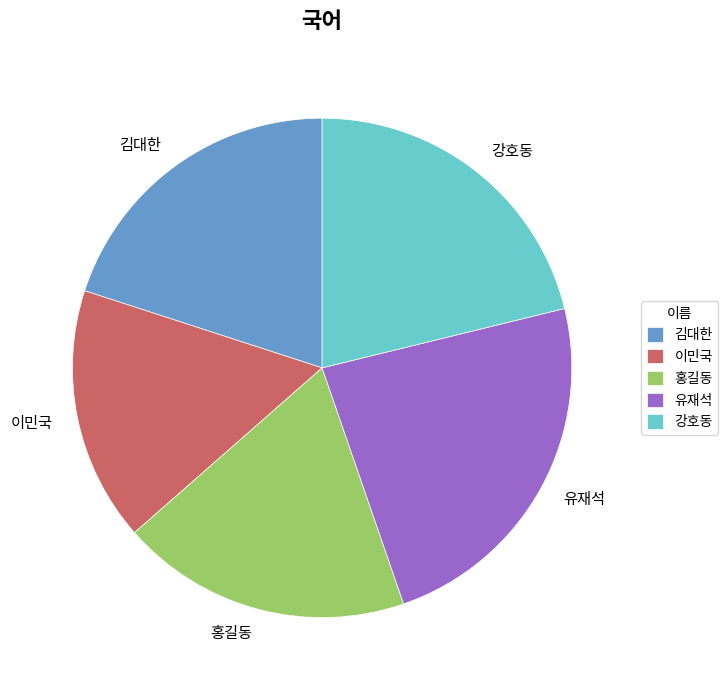

Which has a higher value, 홍길동 or 김대한?

김대한